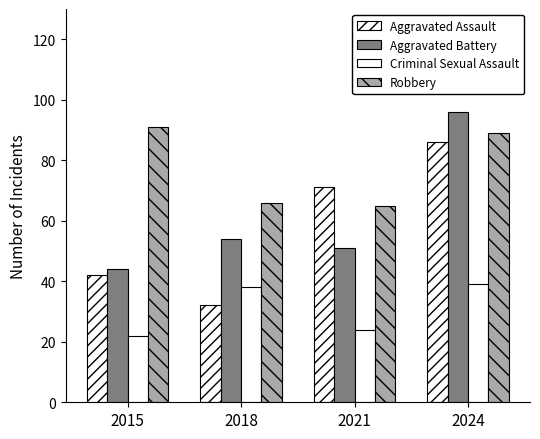

How many values in the Criminal Sexual Assault series are below 38?

2